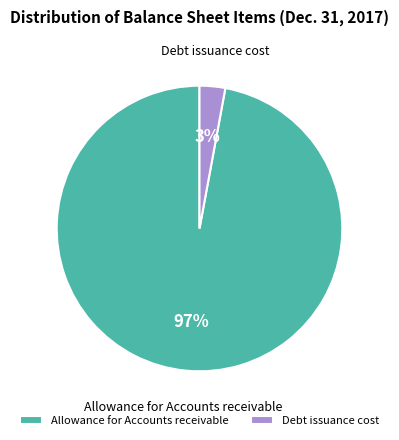

To the nearest percent, what is the difference between the Allowance for Accounts receivable and Debt issuance cost slice percentages?

94%